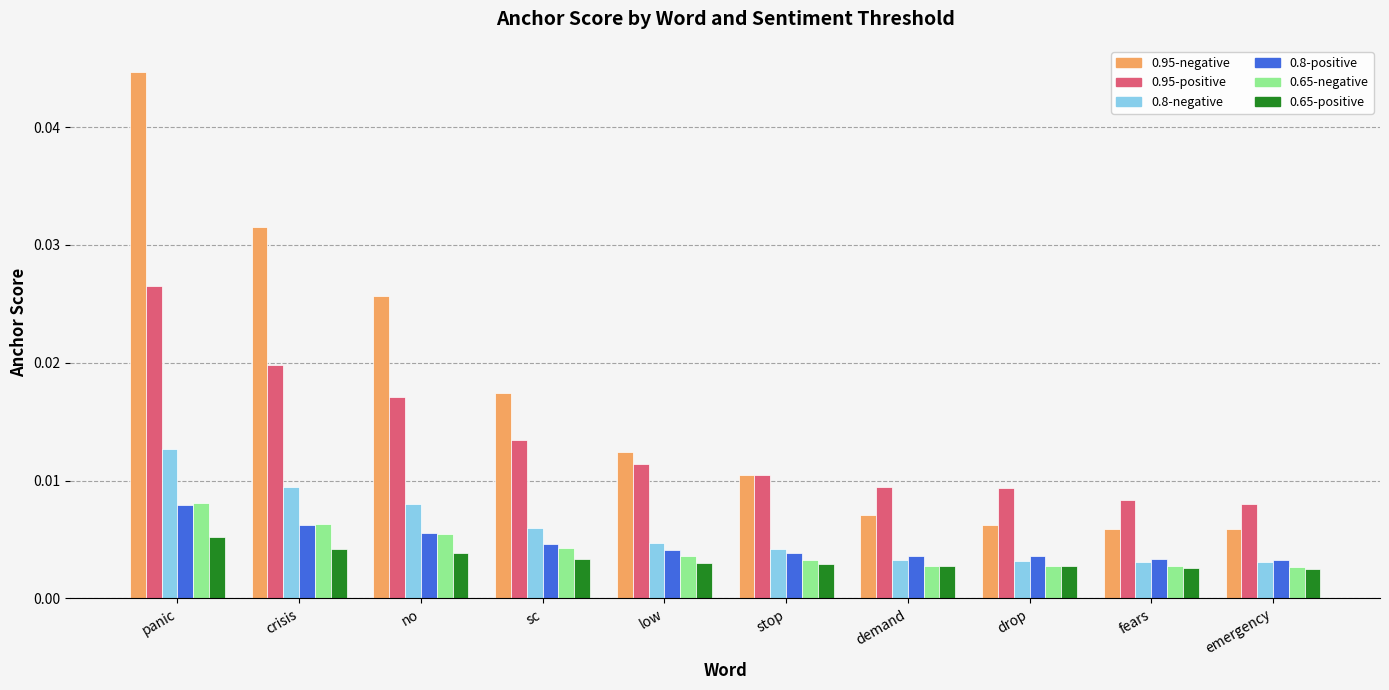

How many bars are there in total?

60